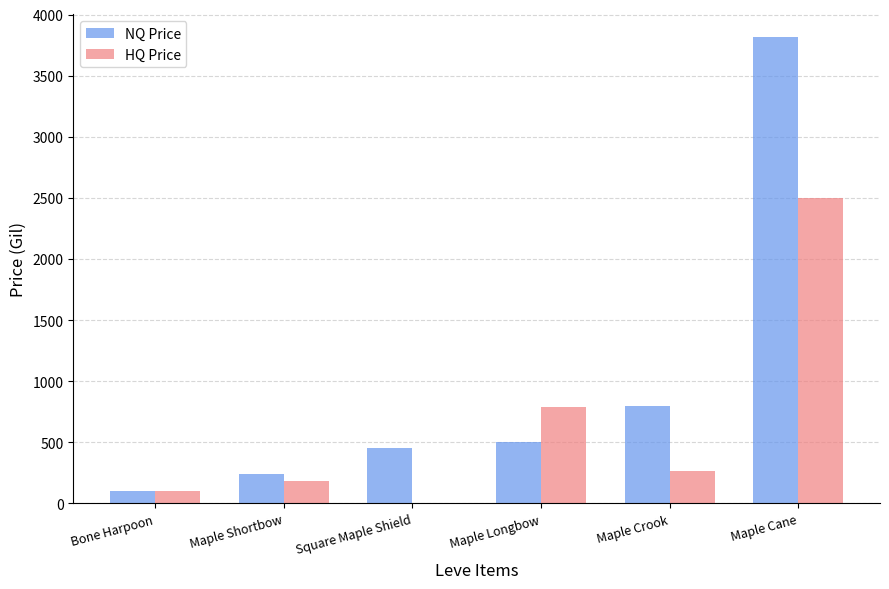

Which category has the highest value in the NQ Price series?

Maple Cane